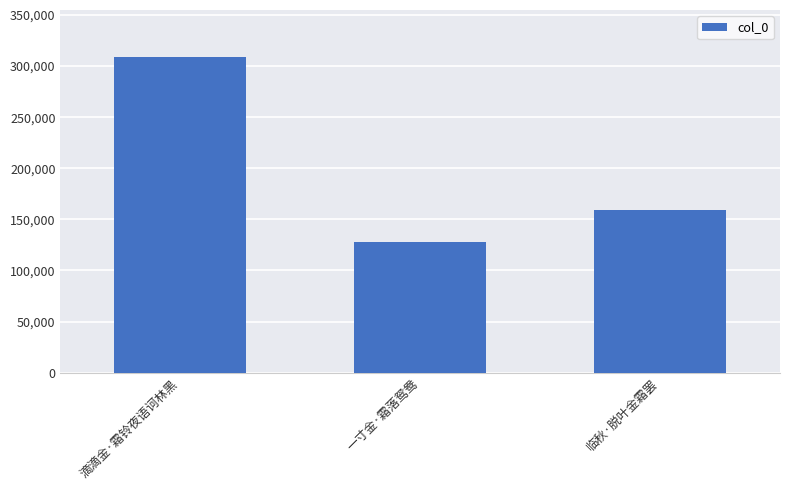

At which category does the chart reach its peak across all series?

滴滴金·霜铃夜语诃林黑